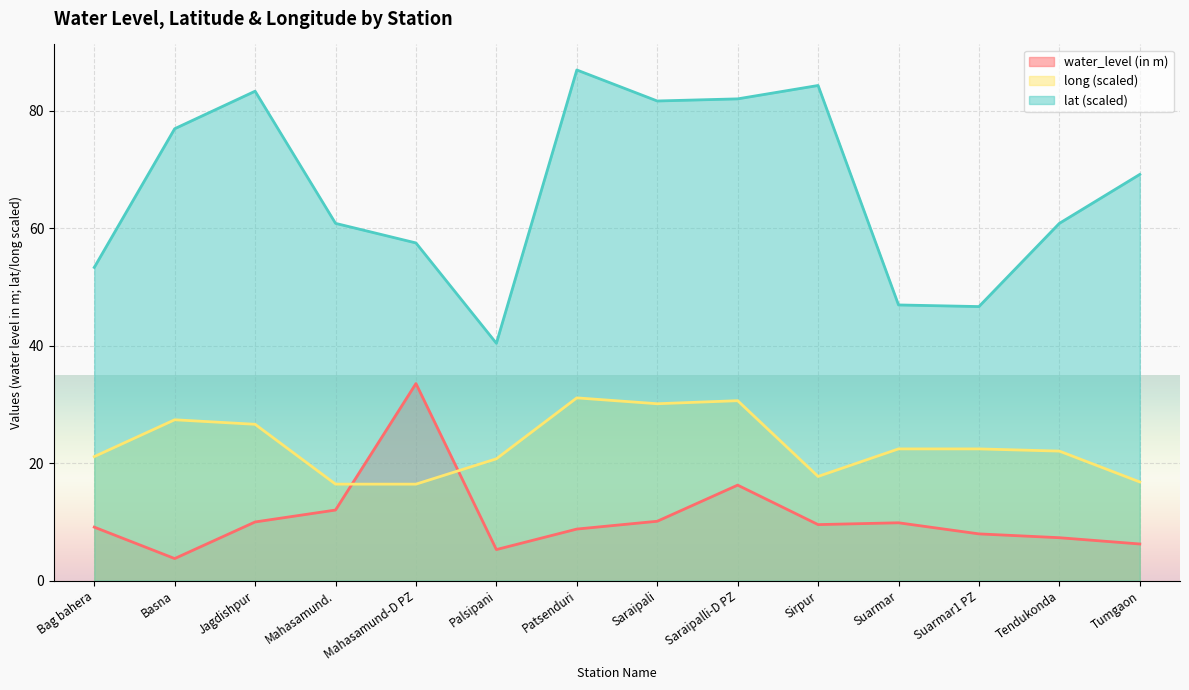

Is the value of long at Bag bahera greater than the value of lat at Sirpur?

No